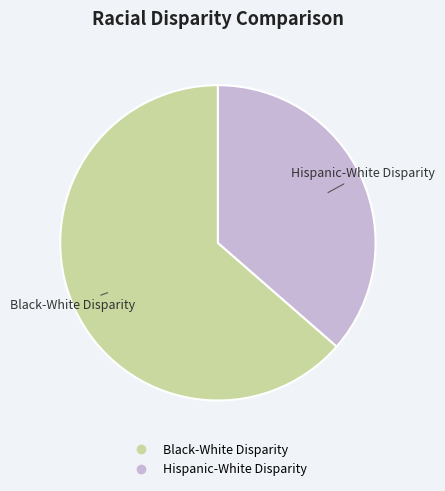

Which slice is the smallest?

Hispanic-White Disparity